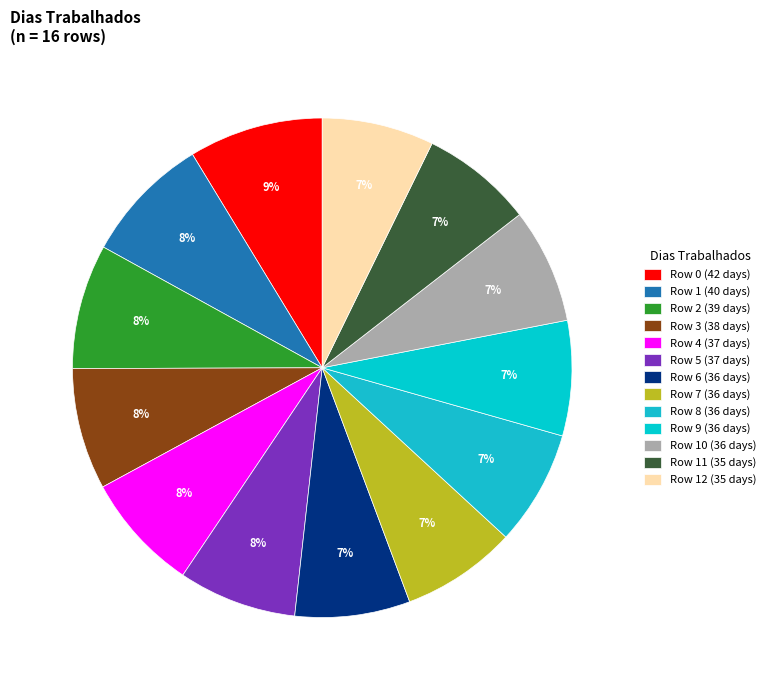

Which slice is the smallest?

Row 11